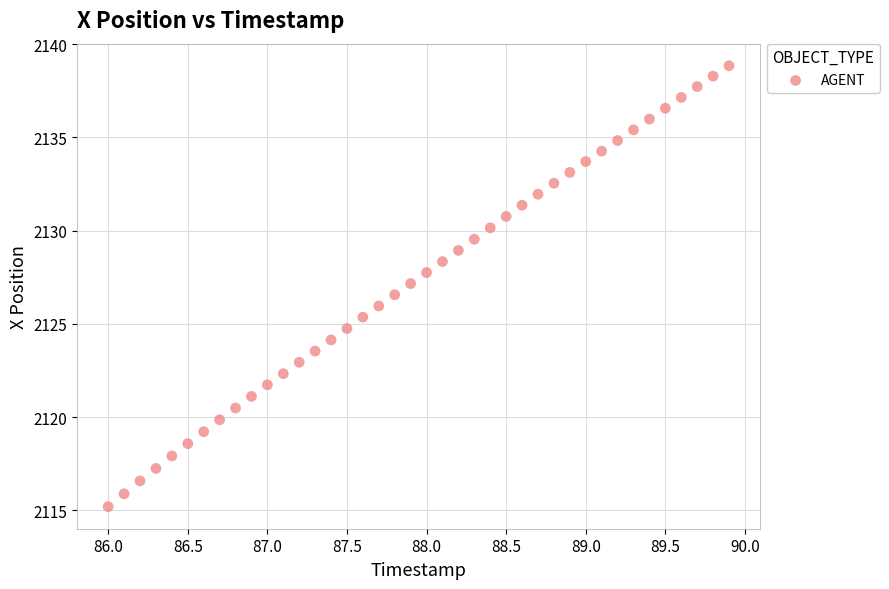

What is the range of Y values (max minus min)?

23.6